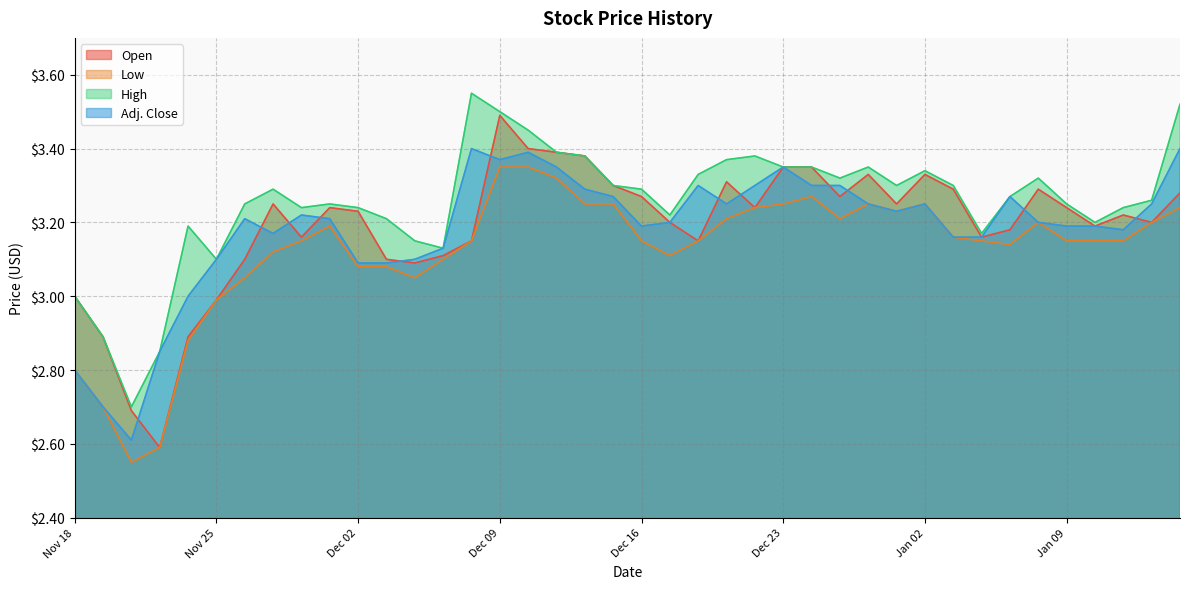

What is the label of the 25th point from the left?

Dec 20